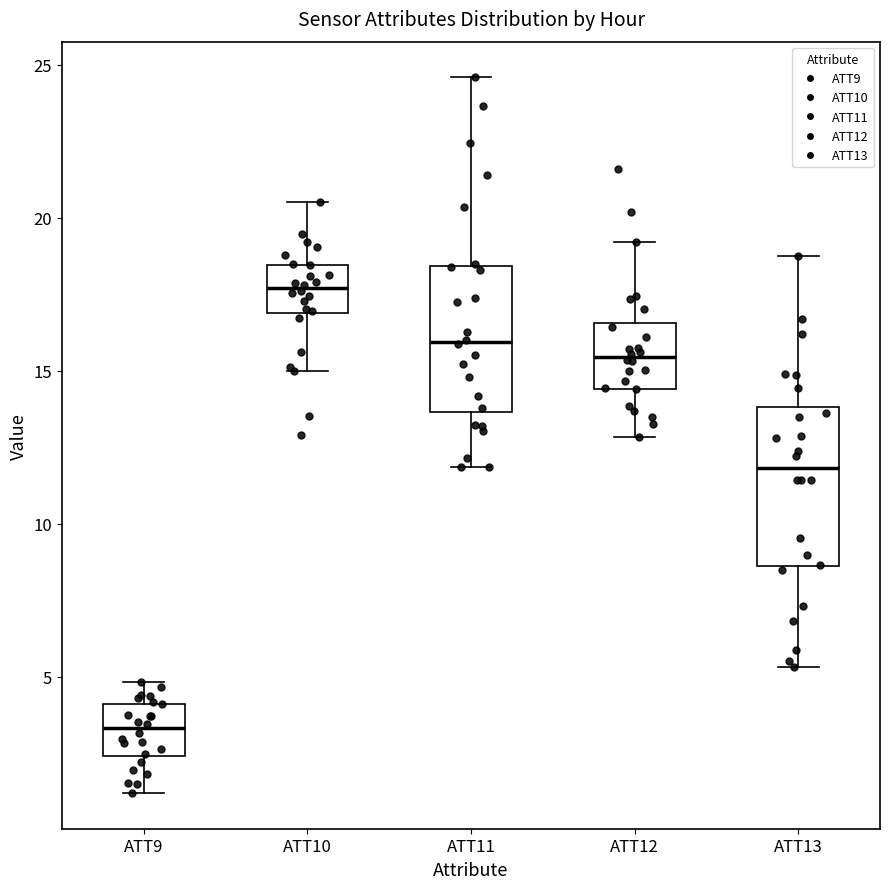

Reading left to right, transcribe this box plot: for each box, give where its median line is, the range the box spans, and where its two whiskers end, as read against the y-axis. The values are not printed on the chart, so give them approximately, as read against the axis.

ATT9: median 3.5, box 2.5 to 4.0, whiskers 1.0 to 5.0
ATT10: median 17.5, box 17.0 to 18.5, whiskers 15.0 to 20.5
ATT11: median 16.0, box 13.5 to 18.5, whiskers 12.0 to 24.5
ATT12: median 15.5, box 14.5 to 16.5, whiskers 13.0 to 19.0
ATT13: median 12.0, box 8.5 to 14.0, whiskers 5.5 to 19.0